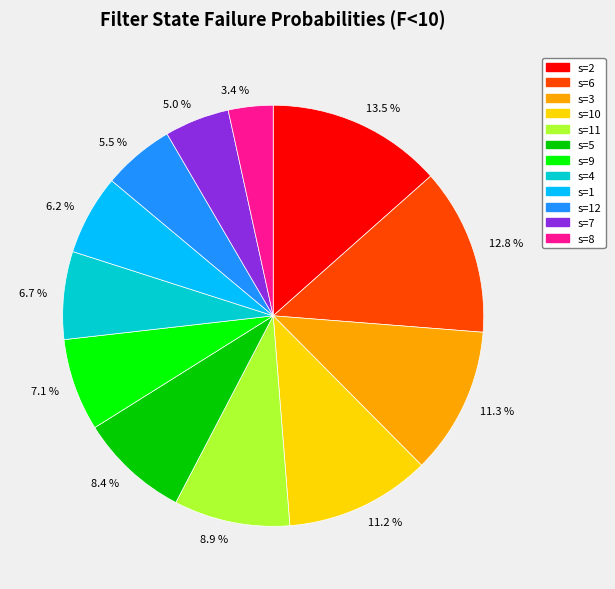

Which slice is the smallest?

3.4 %